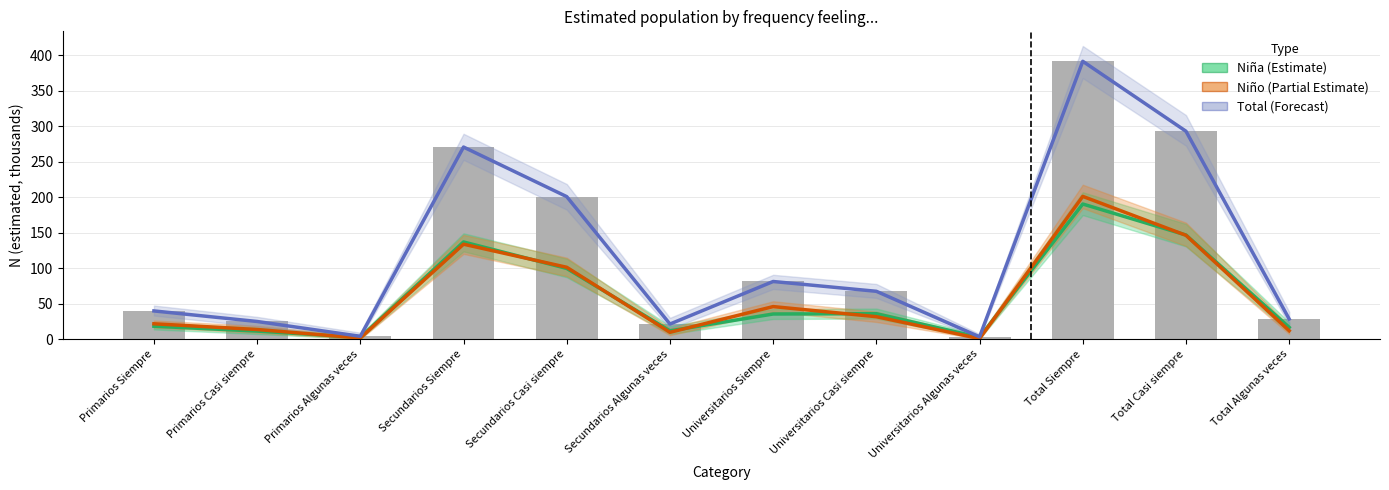

True or false: Niño (Partial Estimate) has a value of 238.7 at Secundarios Siempre.

False